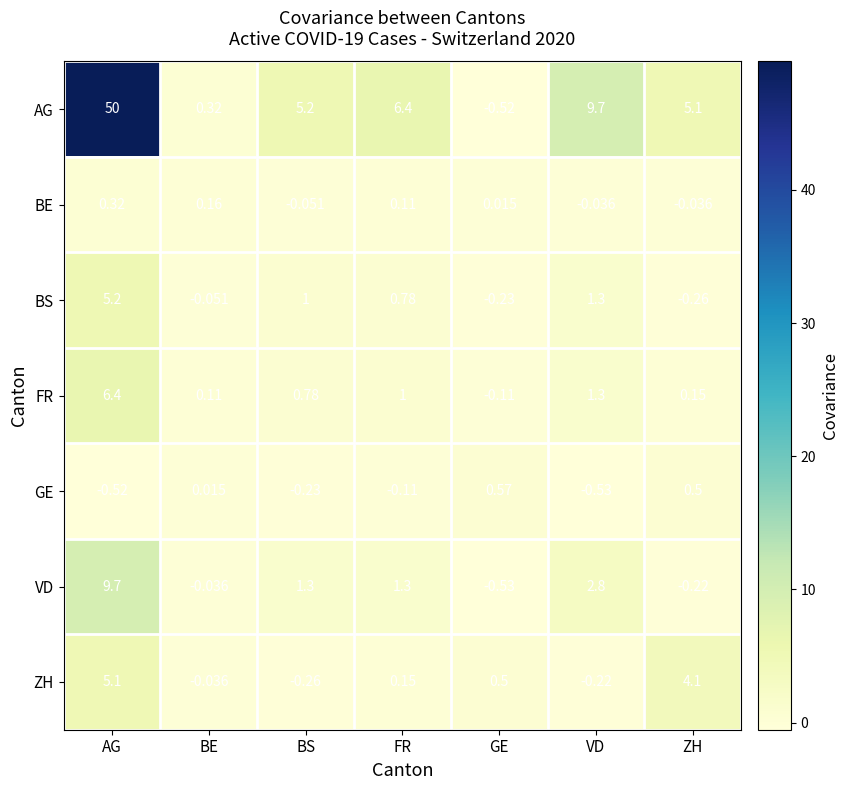

Which series has the largest total across all categories?

AG